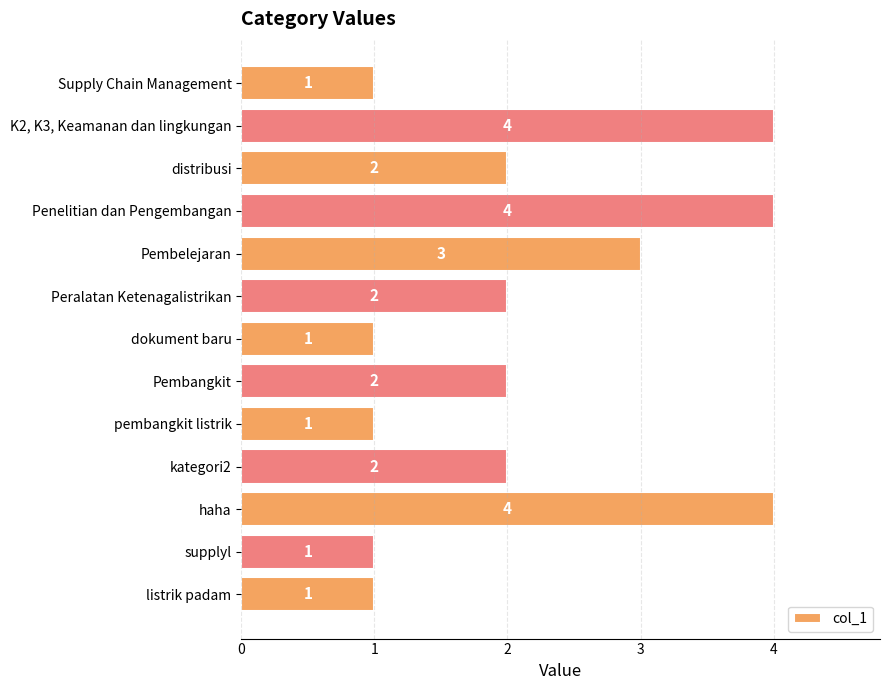

The value at distribusi is 4. True or false?

False